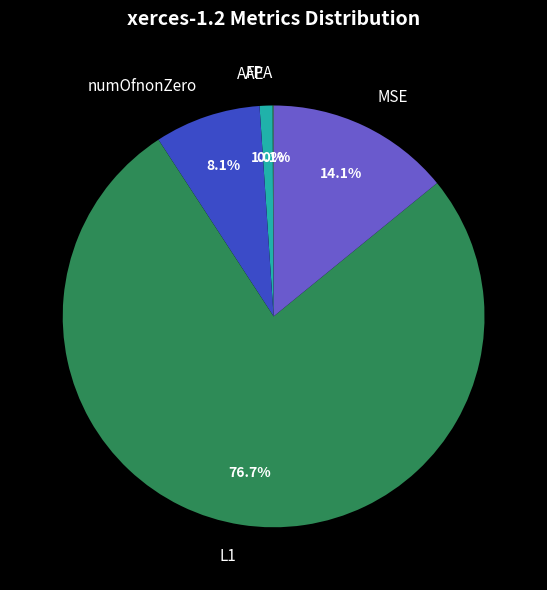

Which slice is the largest?

L1